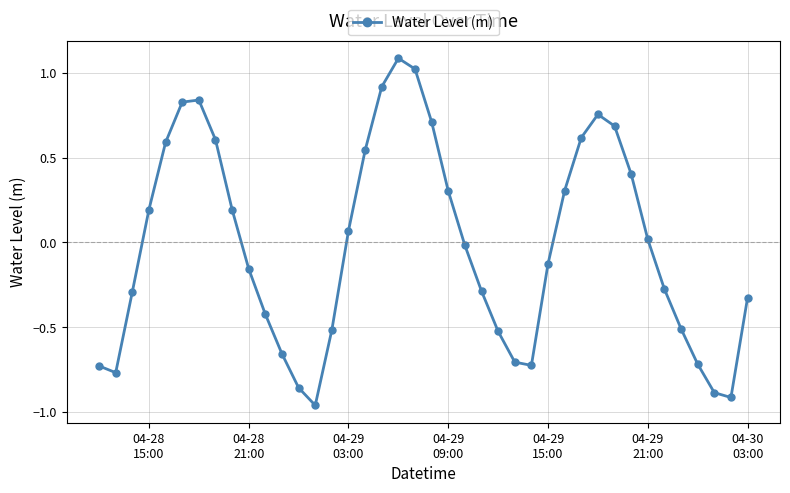

How many negative values are there?

21